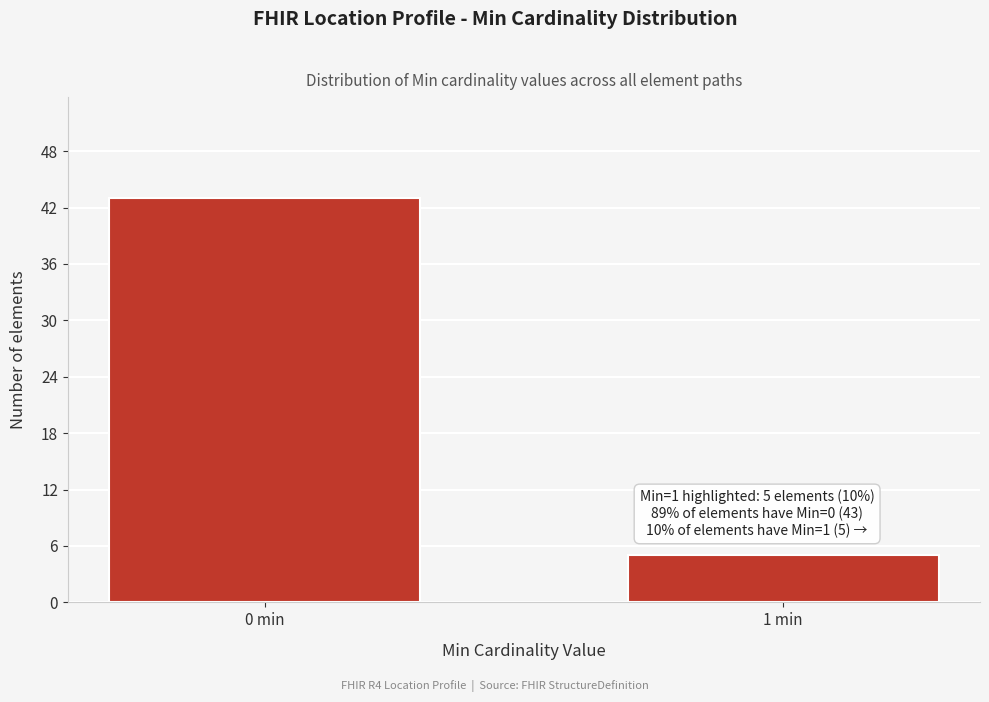

Reading left to right, list all the values displayed in this chart.

0 min=43	1 min=5